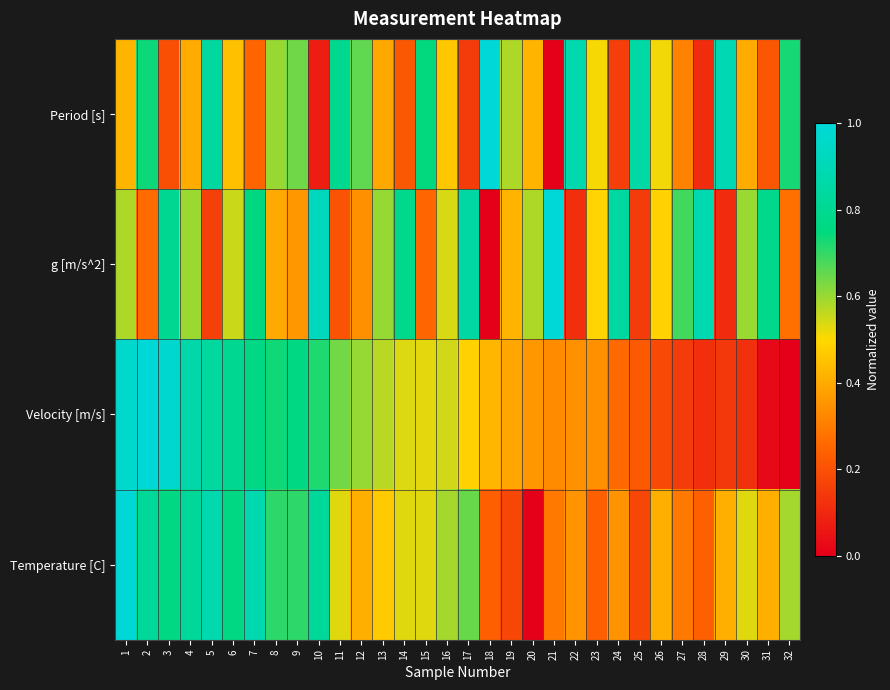

Which has a higher value, 2 or 30?

2